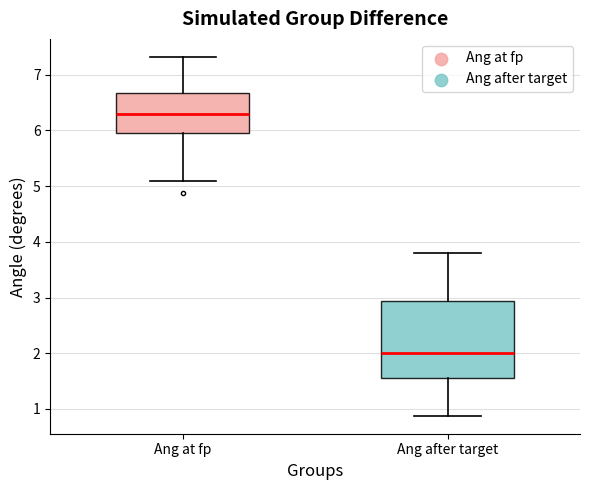

Reading left to right, transcribe this box plot: for each box, give where its median line is, the range the box spans, and where its two whiskers end, as read against the y-axis. The values are not printed on the chart, so give them approximately, as read against the axis.

Ang at fp: median 6.3, box 6.0 to 6.7, whiskers 5.1 to 7.3
Ang after target: median 2.0, box 1.6 to 2.9, whiskers 0.9 to 3.8